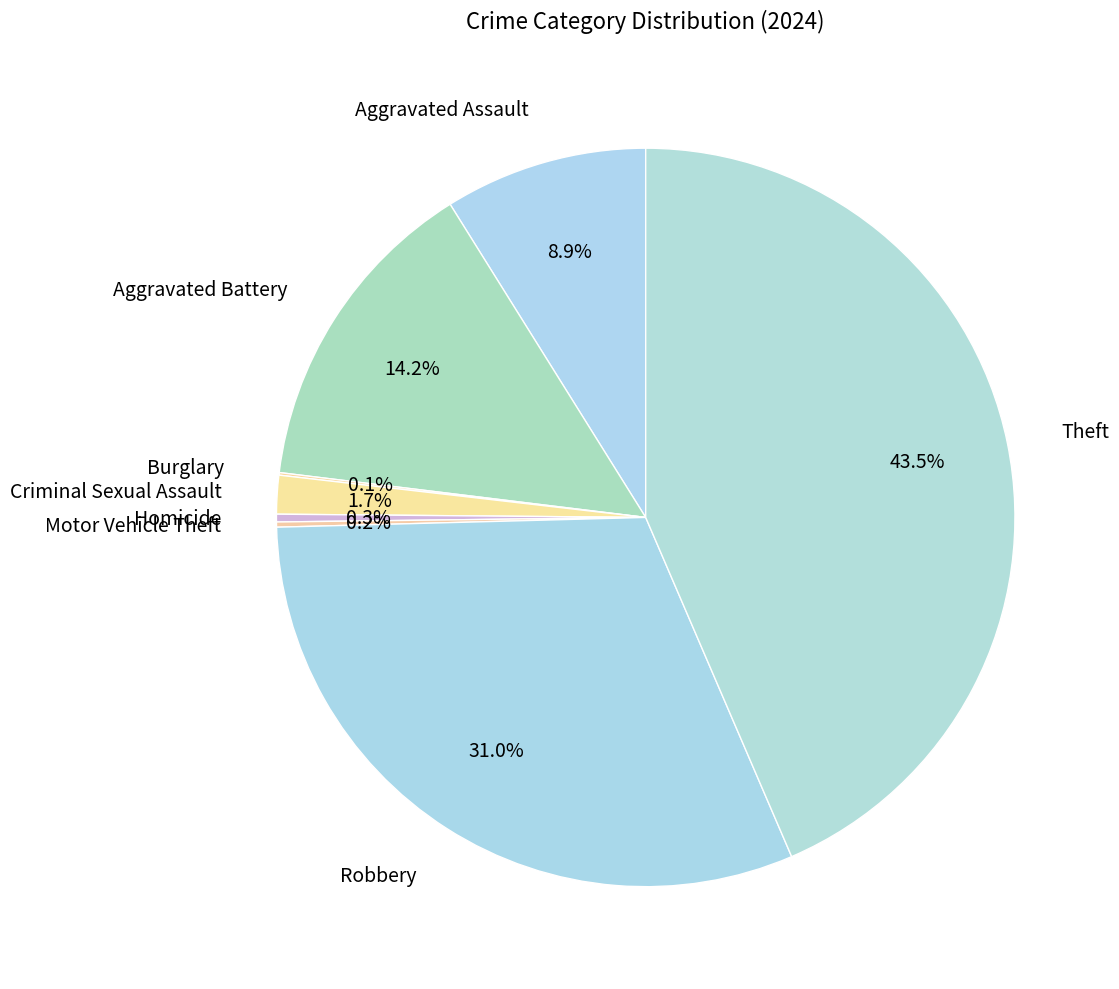

What is the ratio of the value at Aggravated Battery to the value at Robbery?

0.5